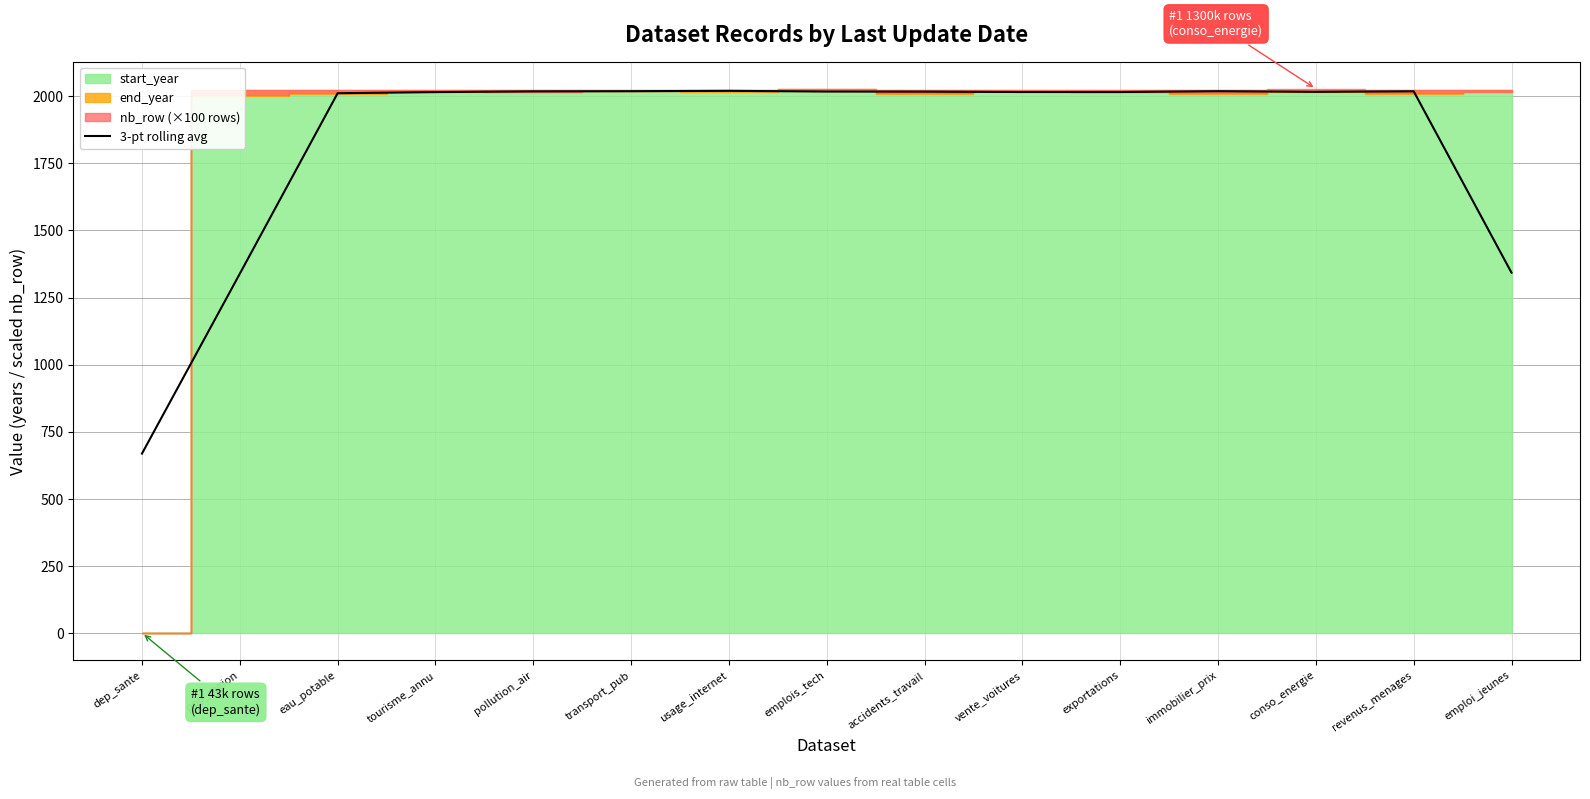

What is the label of the 5th point from the left?

pollution_air